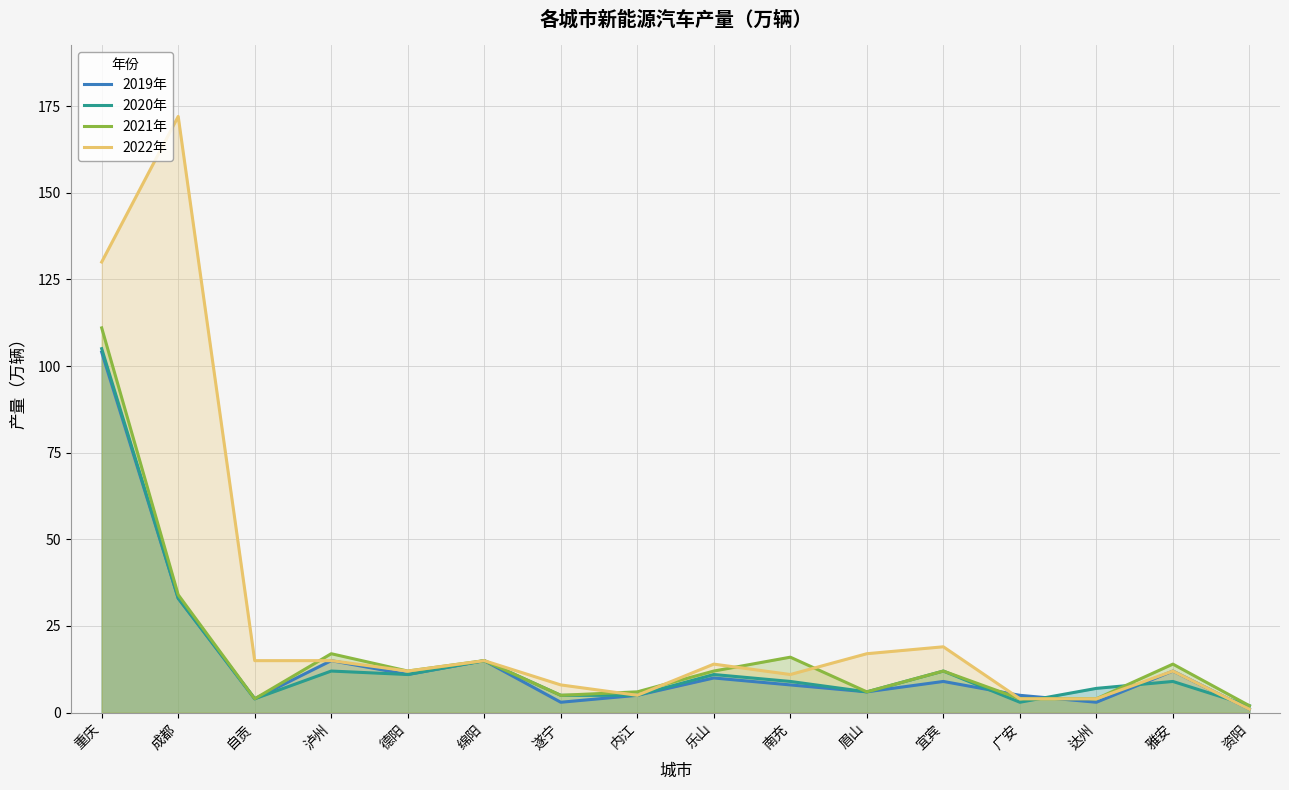

What is the average value of the 2020年 series?

16